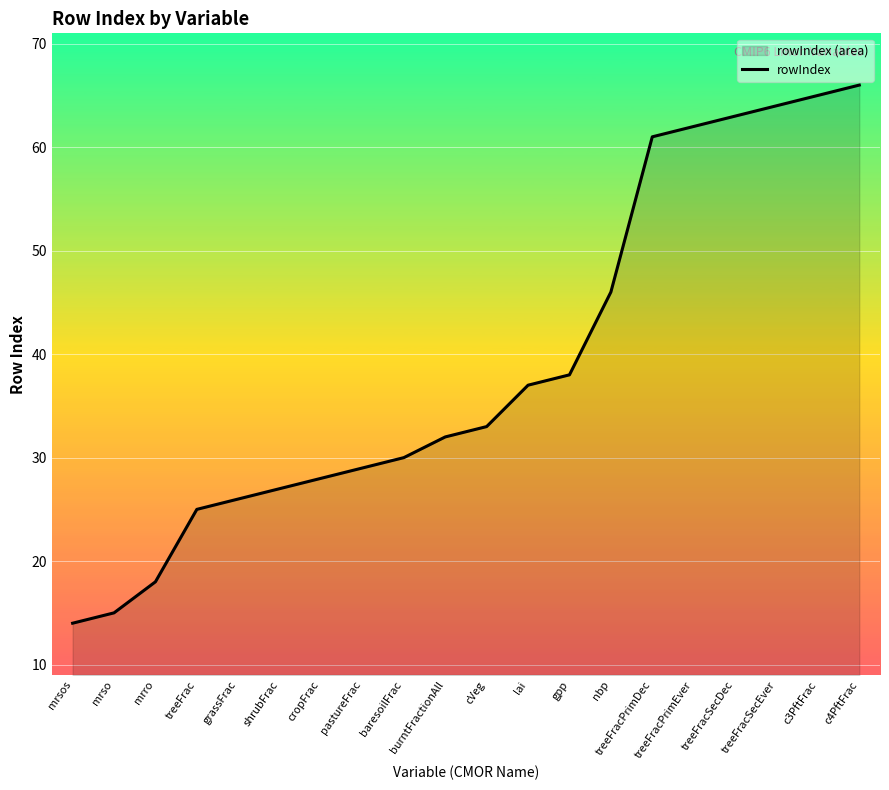

What is the maximum value shown in the chart?

66